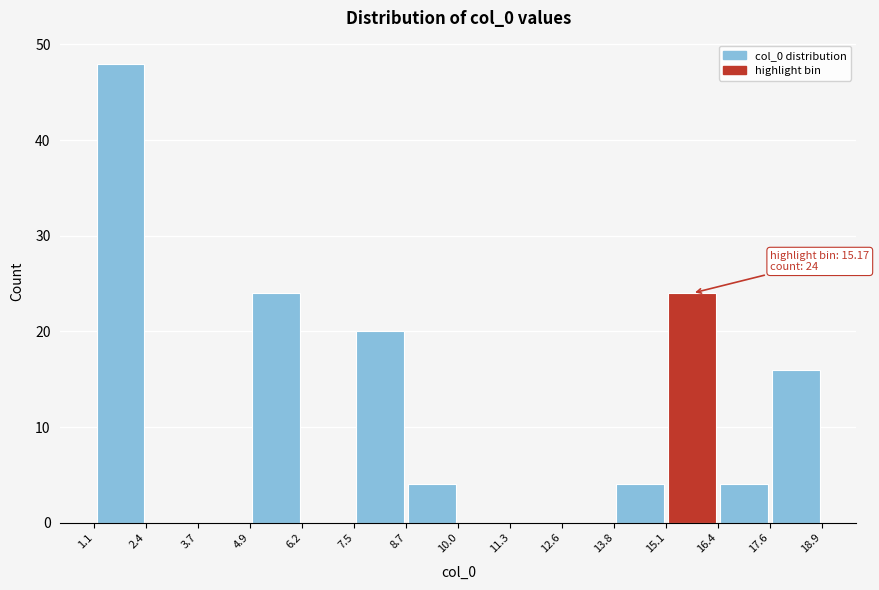

Over which range of the x-axis is the bar tallest?

1.1 to 2.4